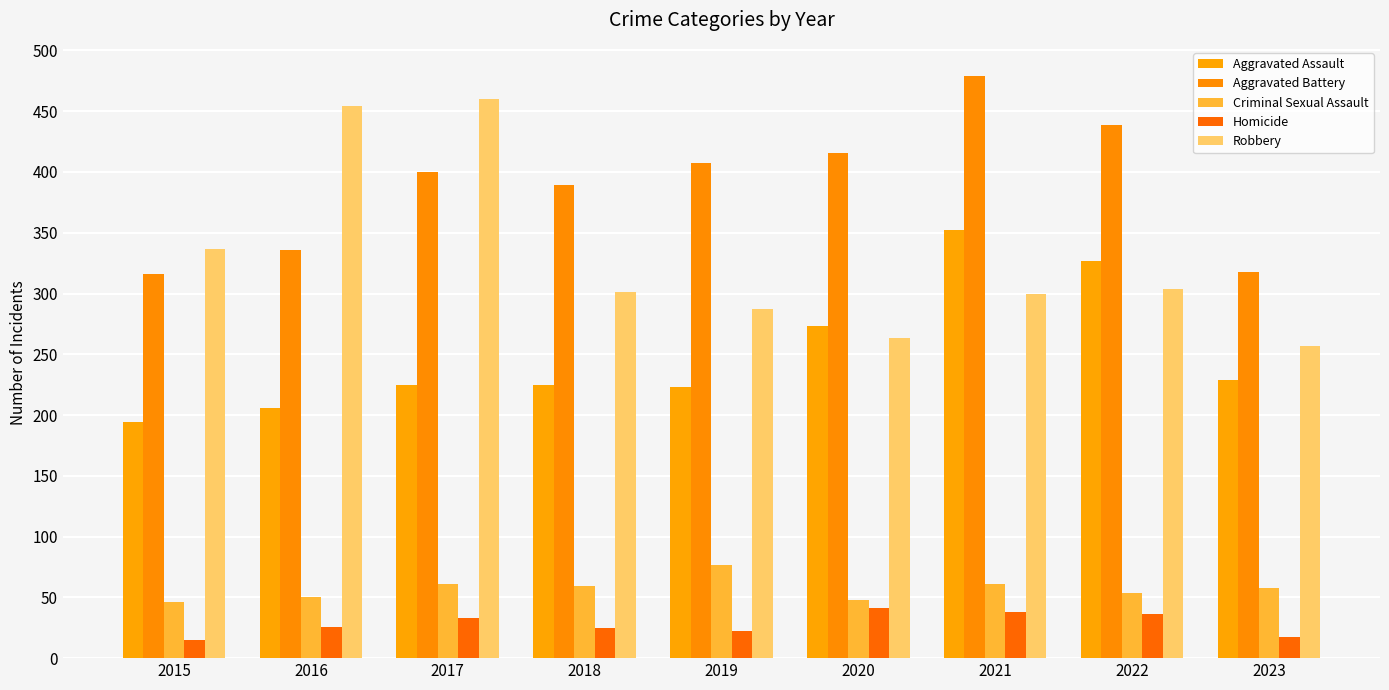

Which series has the largest total across all categories?

Aggravated Battery